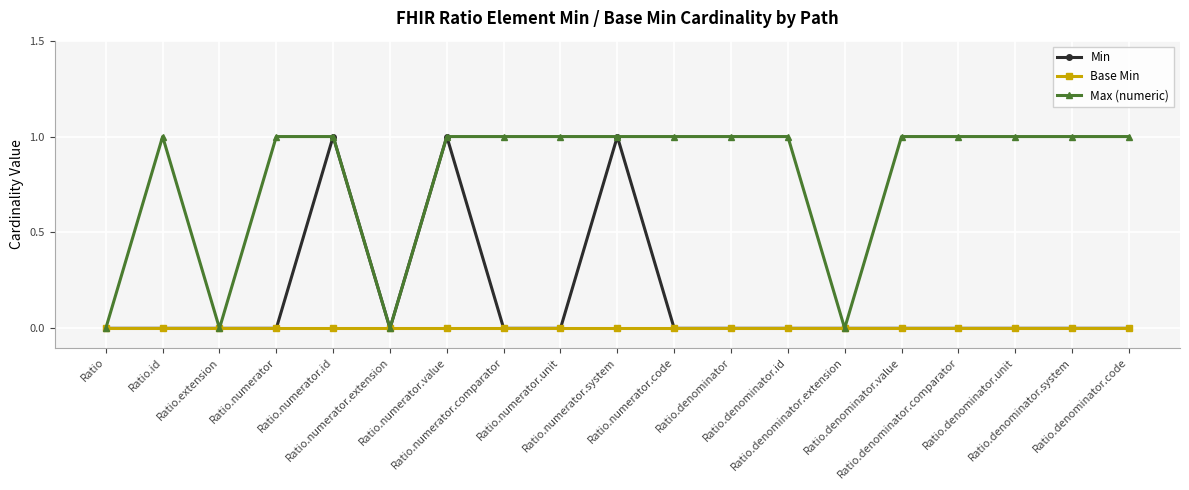

Reading right to left, extract all data points from this chart.

Min: 0	0	0	0	0	0	0	0	0	1	0	0	1	0	1	0	0	0	0
Base Min: 0	0	0	0	0	0	0	0	0	0	0	0	0	0	0	0	0	0	0
Max (numeric): 1	1	1	1	1	0	1	1	1	1	1	1	1	0	1	1	0	1	0